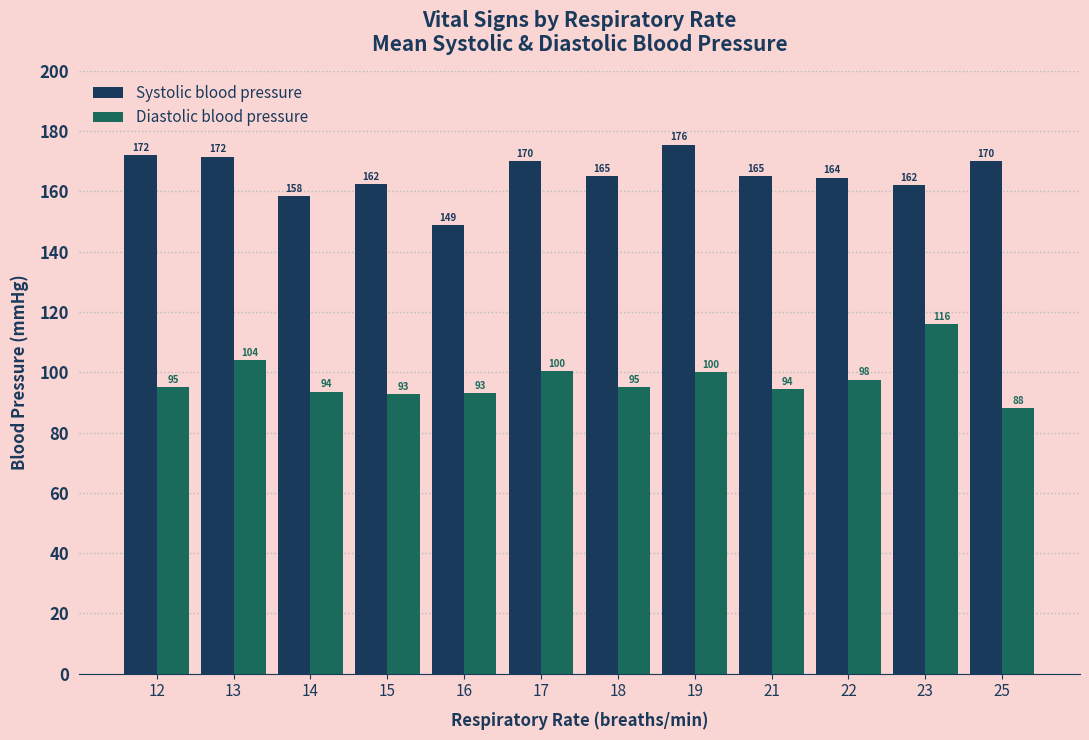

What is the sum of the Diastolic blood pressure values at 19 and 18?

195.0